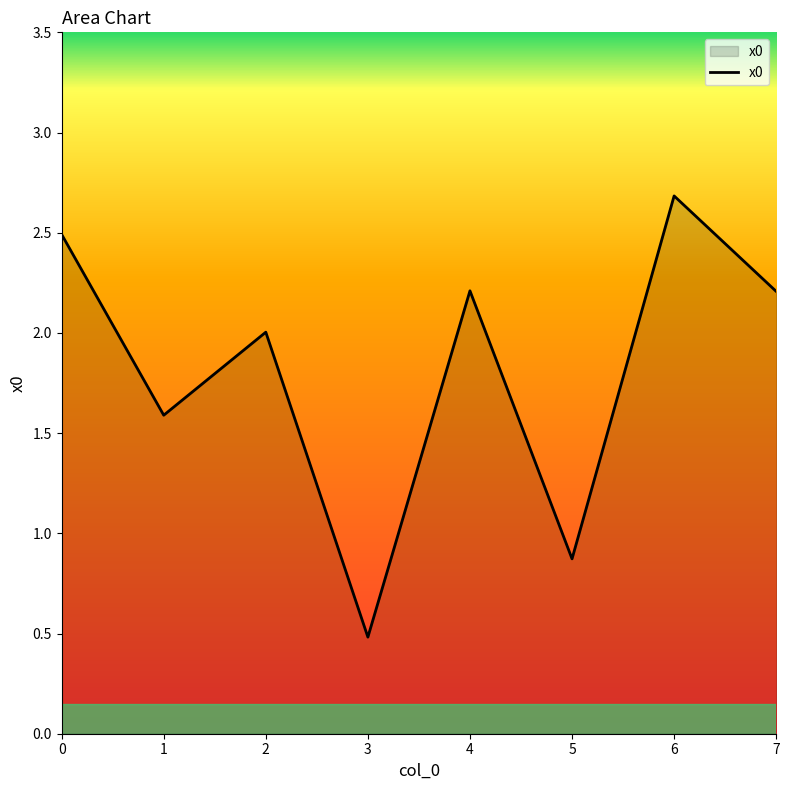

How many lines are shown in the chart?

1